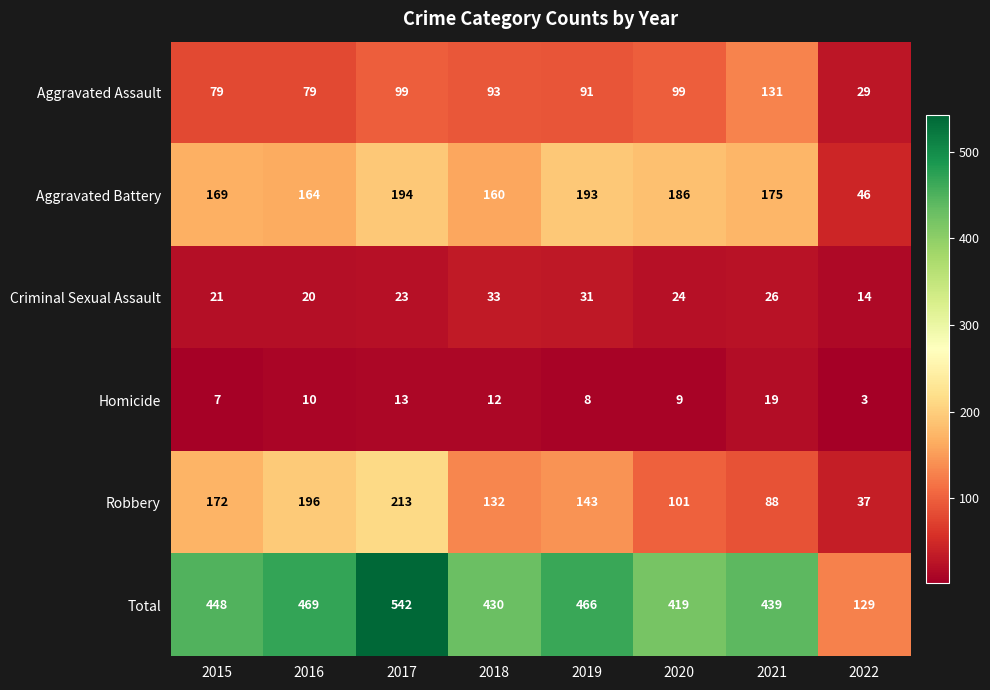

Which series has the widest spread of values?

Total